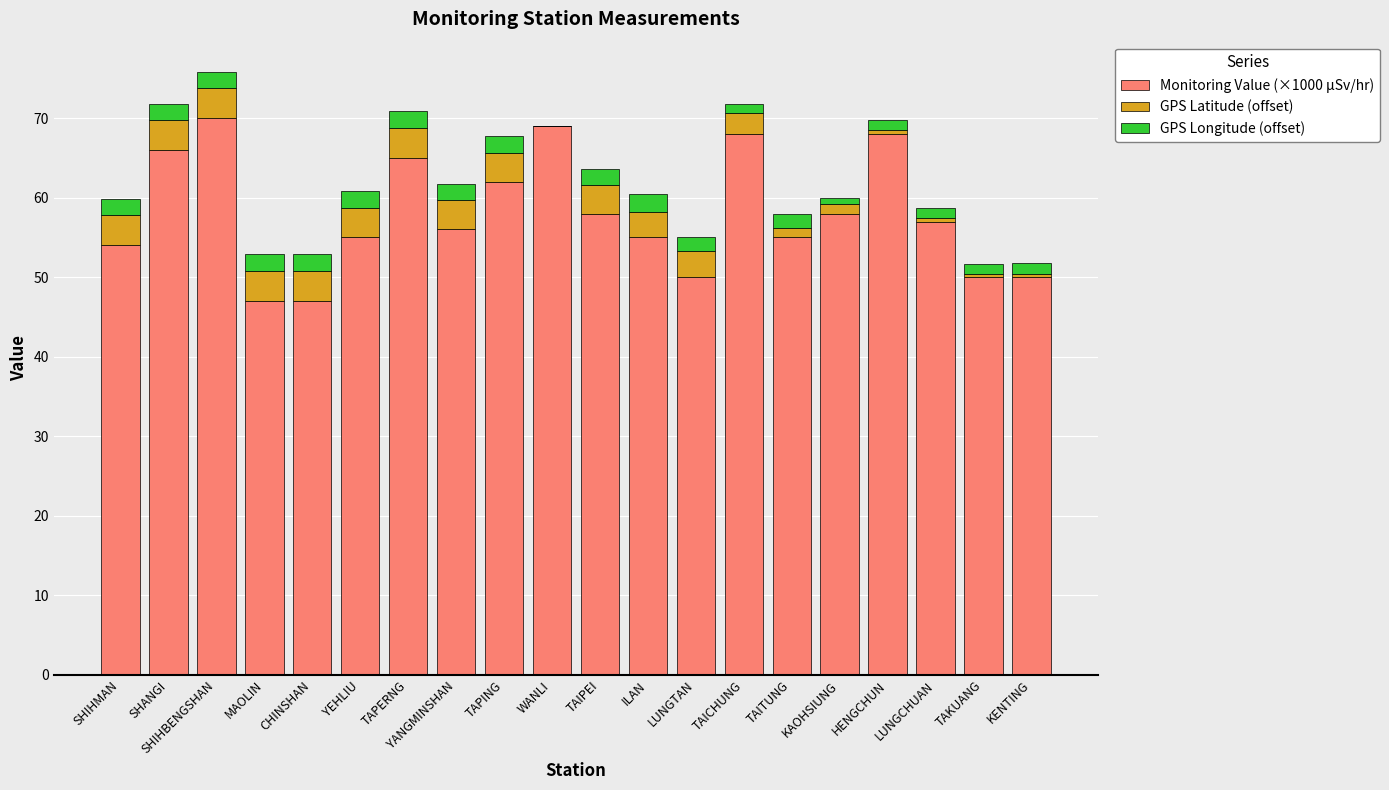

What is the difference between the Monitoring Value (×1000 µSv/hr) values at TAITUNG and TAIPEI?

3.0